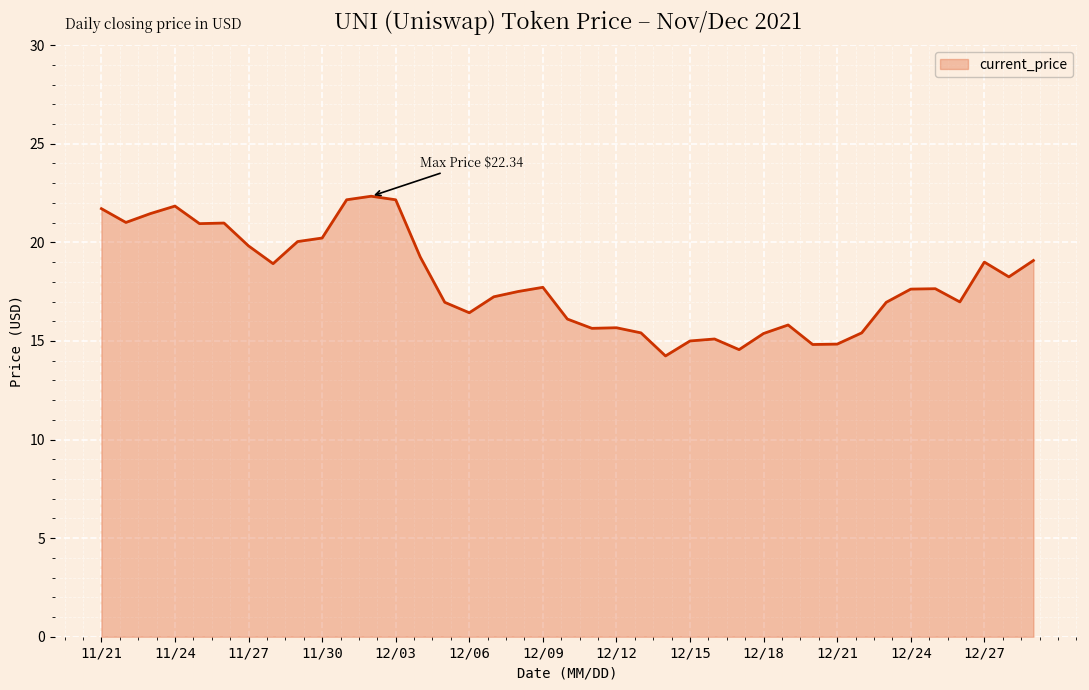

What is the maximum value shown in the chart?

22.3